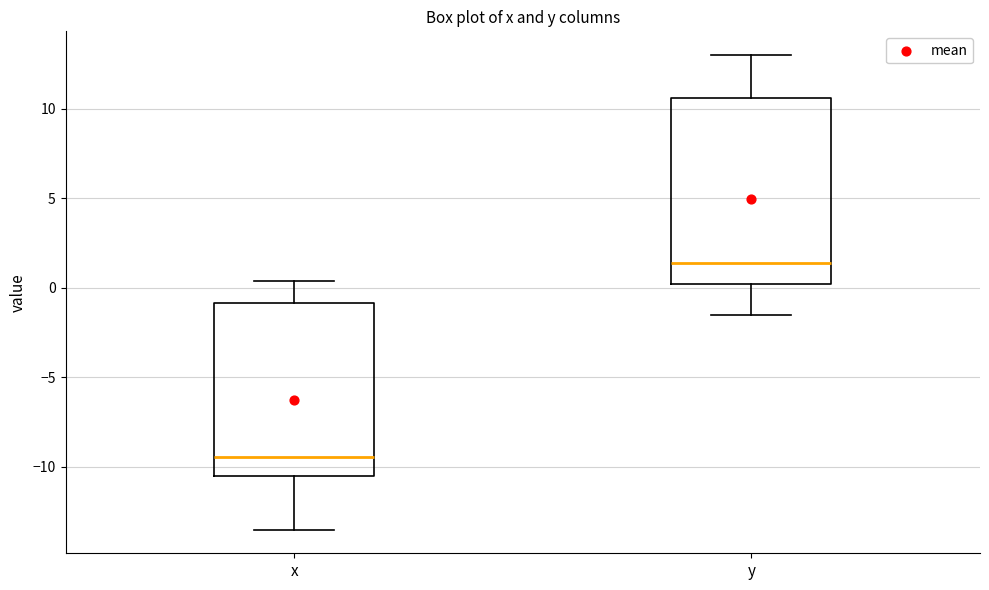

Where does the median line of the box for x sit on the y-axis? The values are not printed on the chart, so give them approximately, as read against the axis.

-9.5